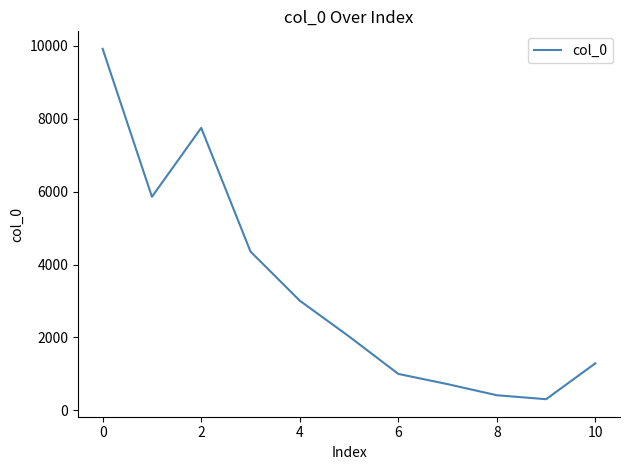

What is the greatest value displayed?

9918.1